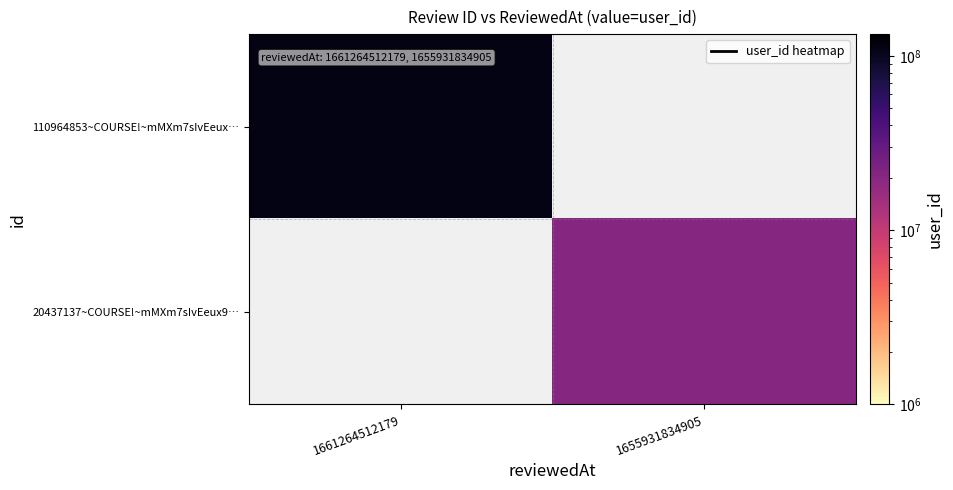

Count the number of data series in this chart.

2